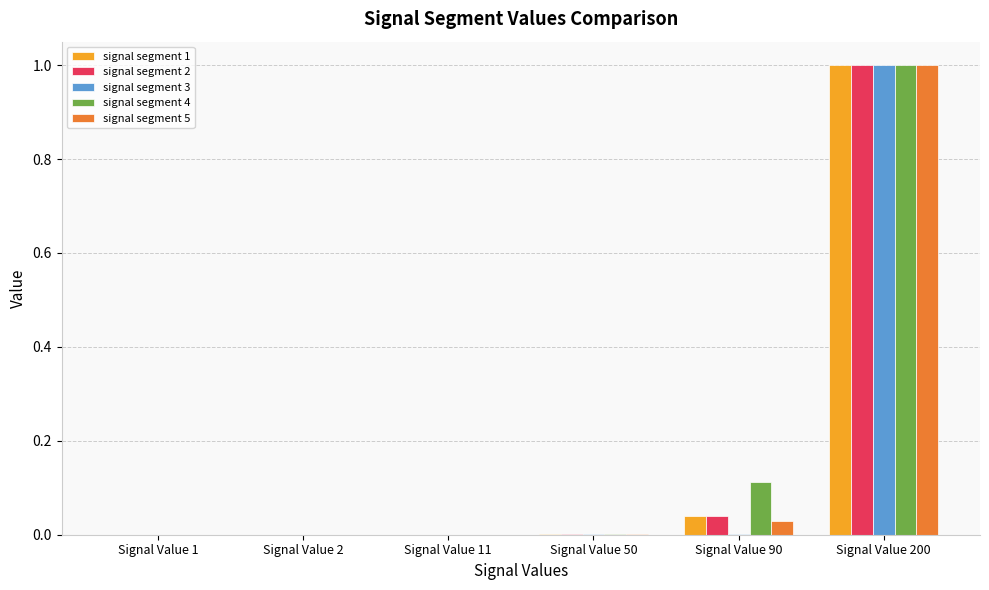

What is the sum of all signal segment 3 values?

1.0